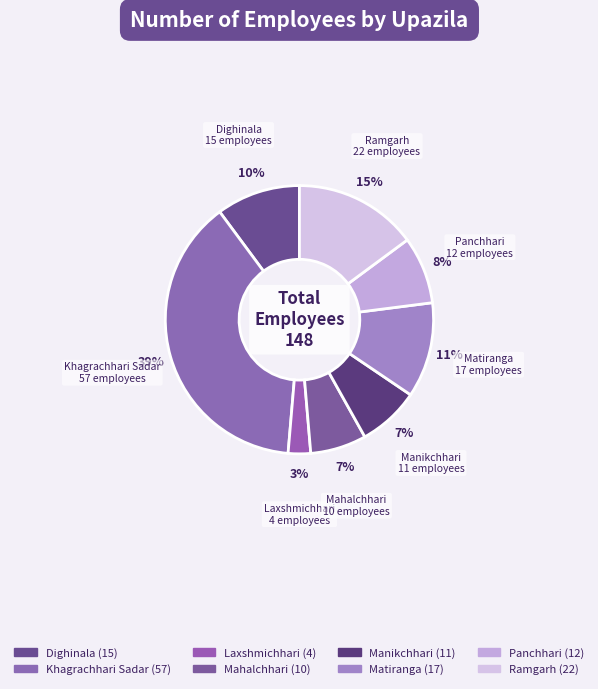

To the nearest percent, what is the difference between the largest and smallest slice percentages?

36%